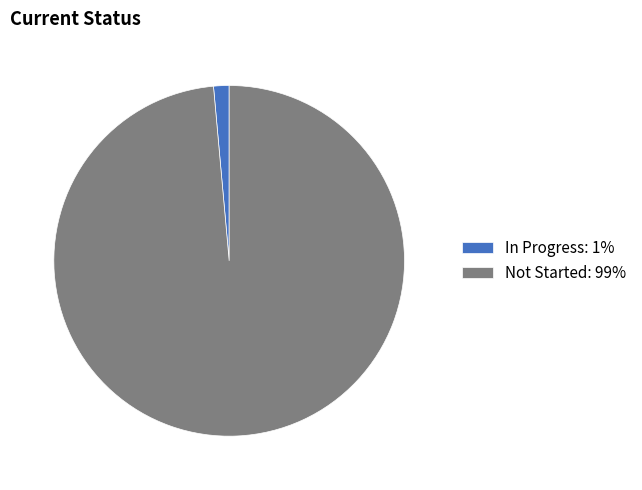

Which category accounts for the majority?

Not Started